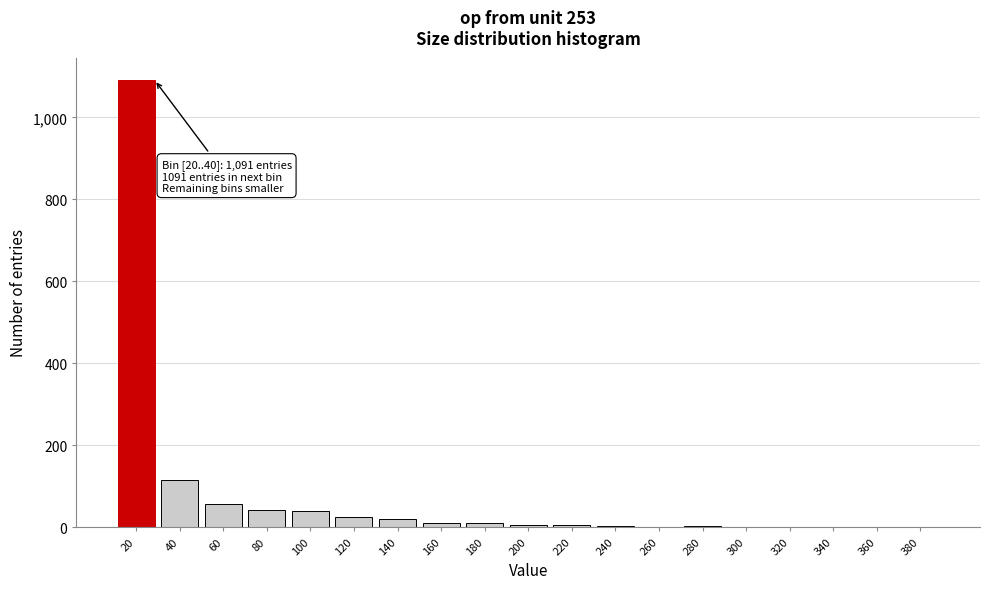

The chart shows a value of 4 at 240. True or false?

True